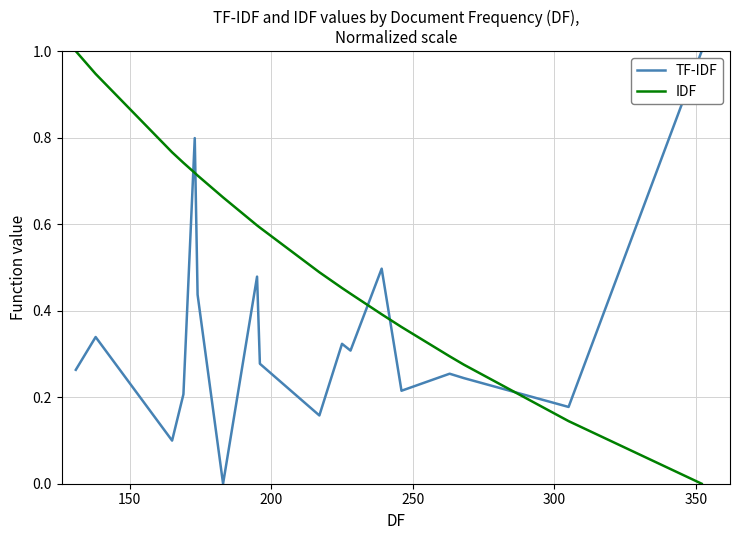

True or false: TF-IDF and IDF cross at least once.

True